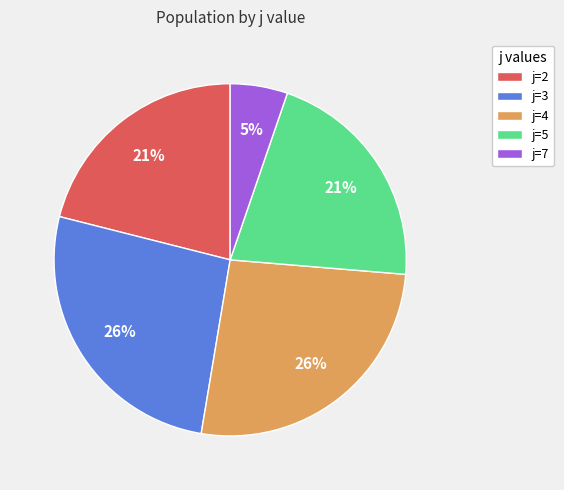

Combined, do j=7 and j=3 account for over 50%?

No